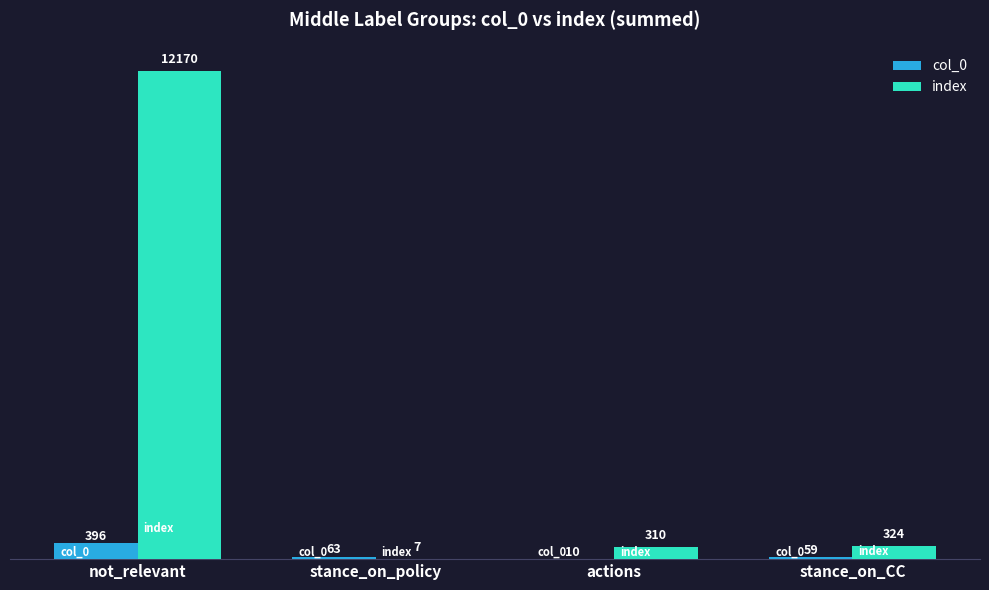

True or false: col_0 has a value of 396 at not_relevant.

True